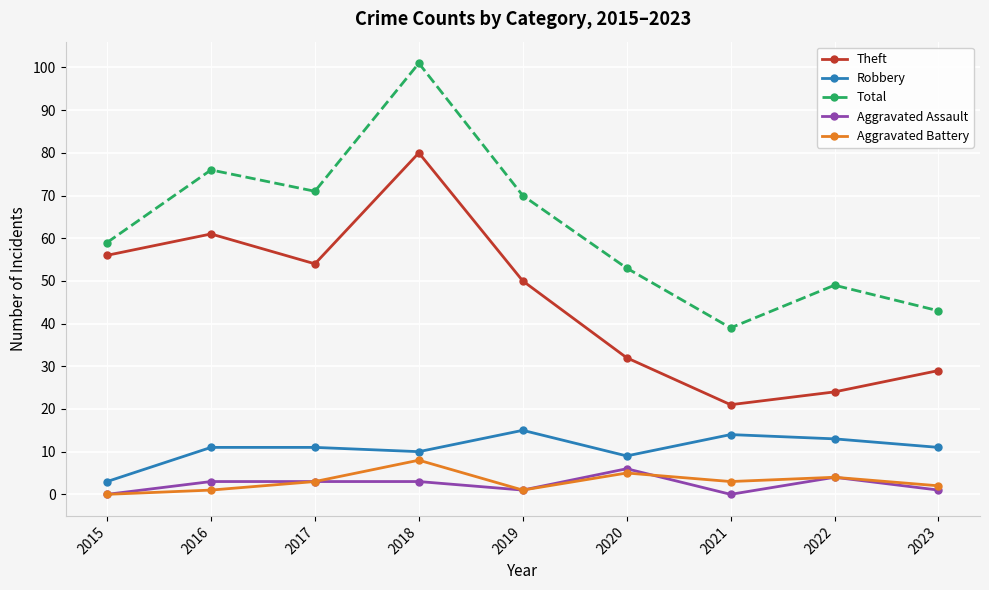

What is the difference between the maximum and minimum values in the Aggravated Battery series?

8